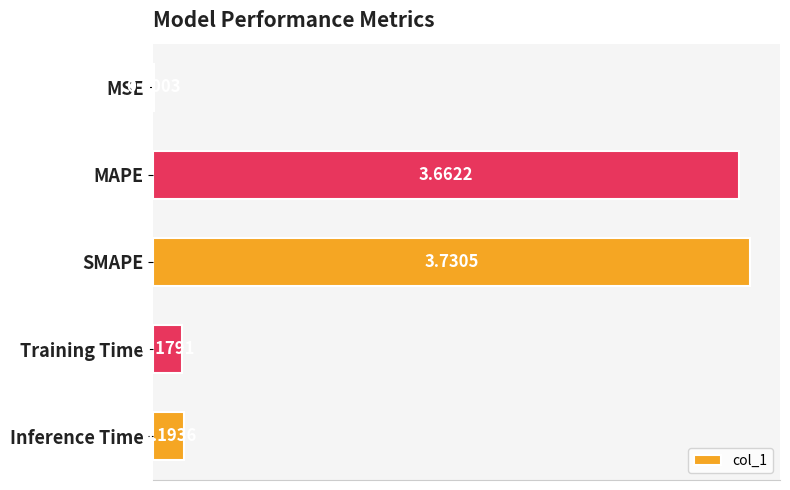

How many categories are shown in the chart?

5